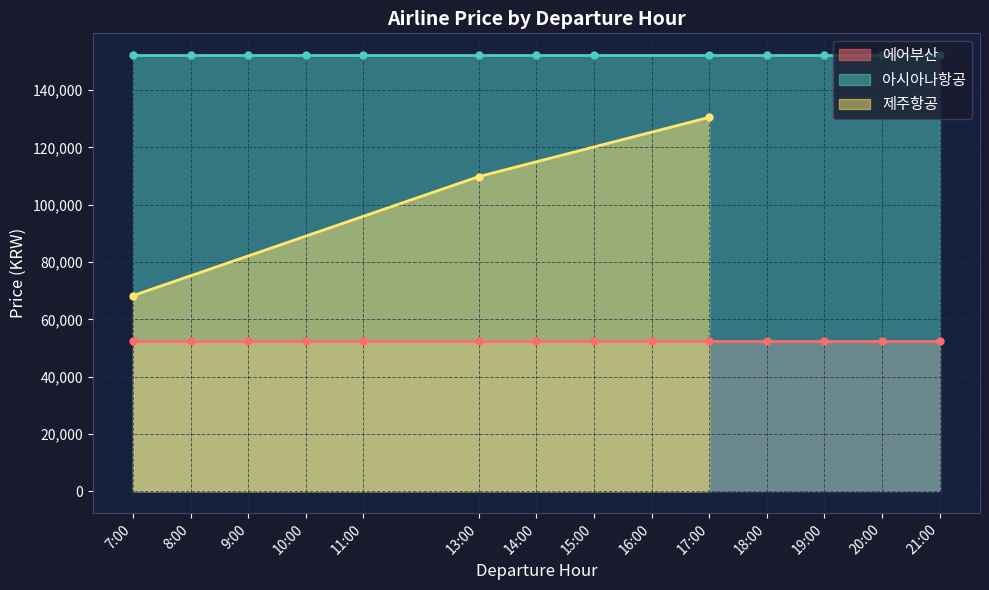

What is the highest value of the 아시아나항공 series?

152204